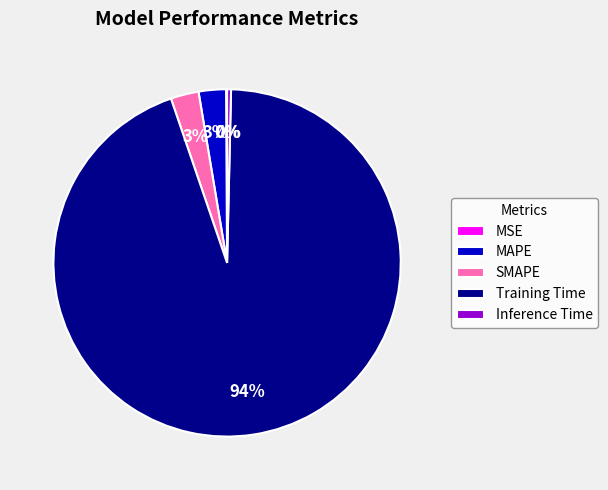

Is there any slice that represents more than half of the pie?

Yes